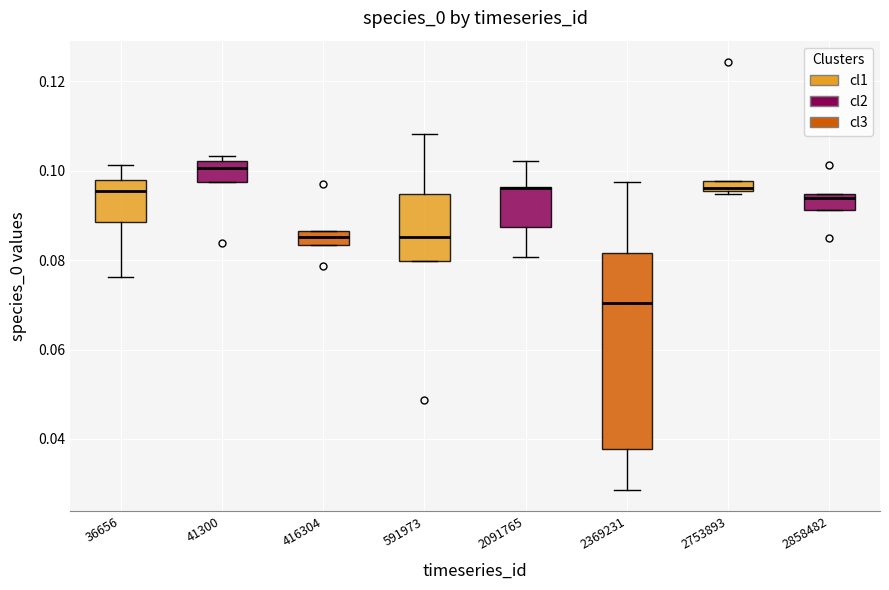

Where is the lower edge of the box at x = 2091765 on the y-axis? The values are not printed on the chart, so give them approximately, as read against the axis.

0.088